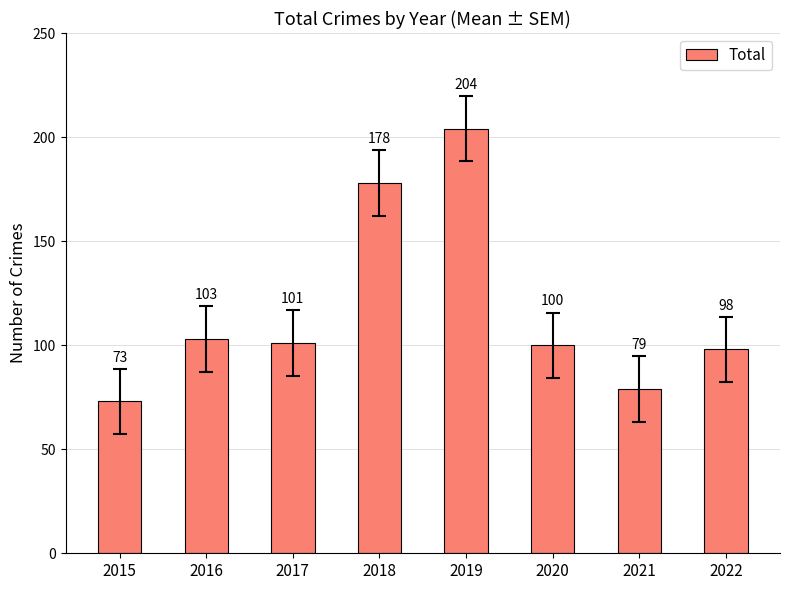

What is the value of the 1st bar from the left?

73